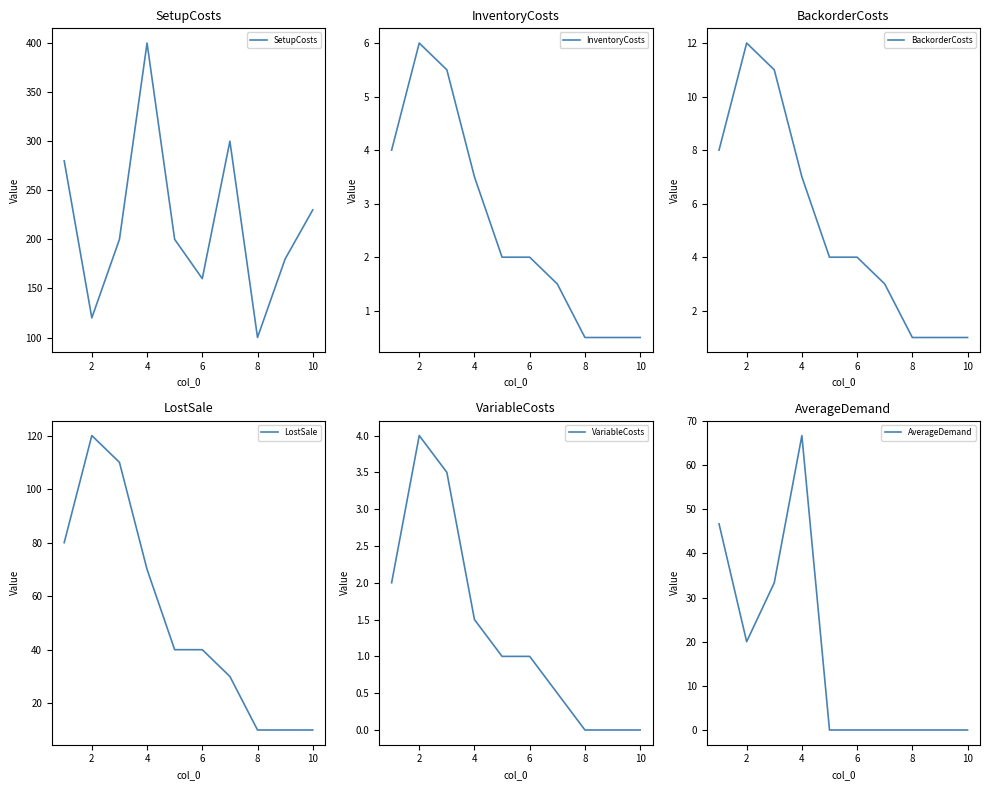

Is it true that VariableCosts equals 0.0 at 10?

True